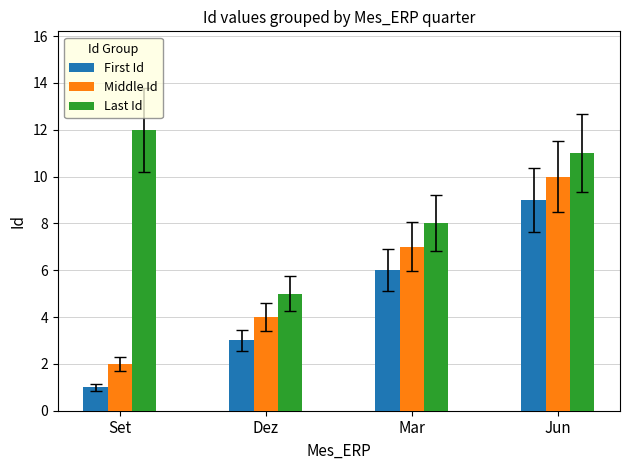

Reading left to right, transcribe all the data shown in this chart.

First Id: 1	3	6	9
Middle Id: 2	4	7	10
Last Id: 12	5	8	11